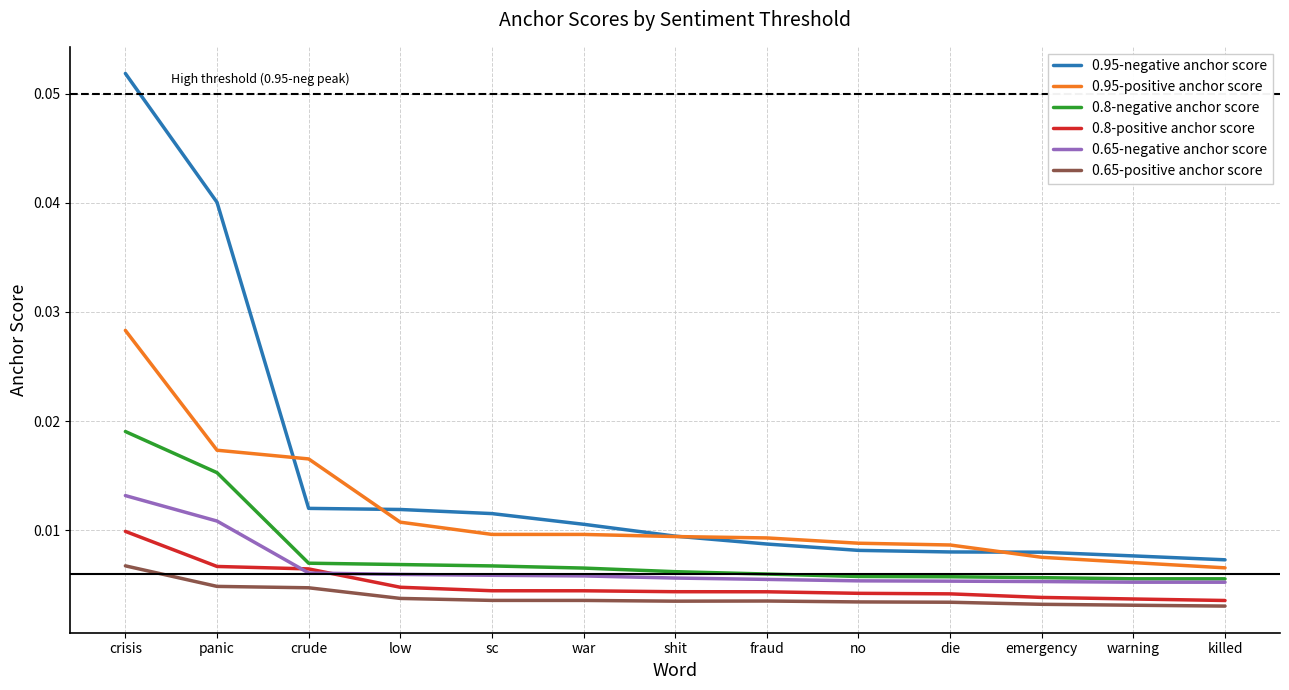

Between sc and killed, which series saw the biggest shift?

0.95-negative anchor score